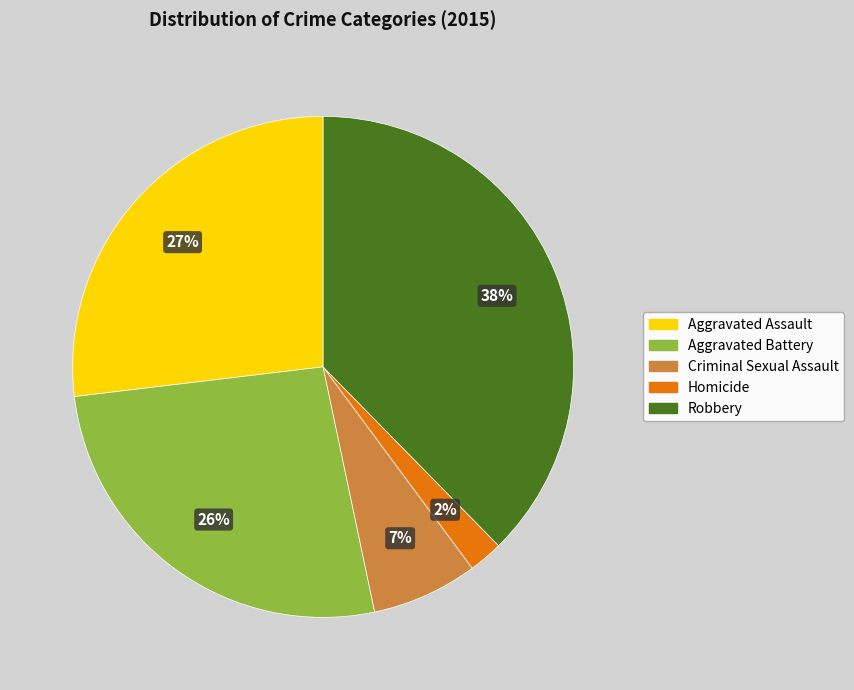

Count the number of slices in the pie.

5